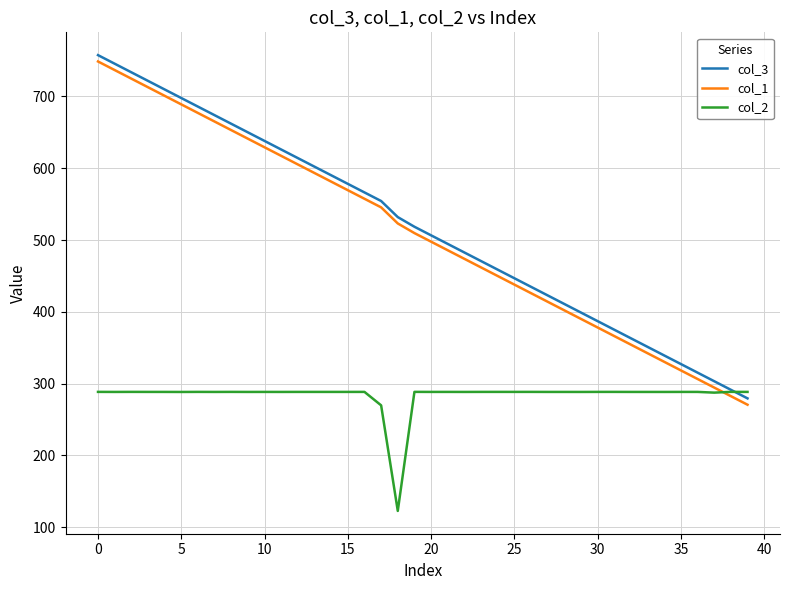

What is the minimum value shown in the chart?

122.6